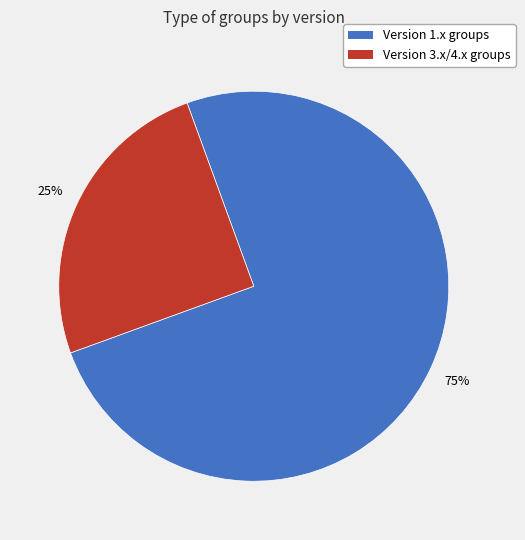

Does any single category account for the majority?

Yes